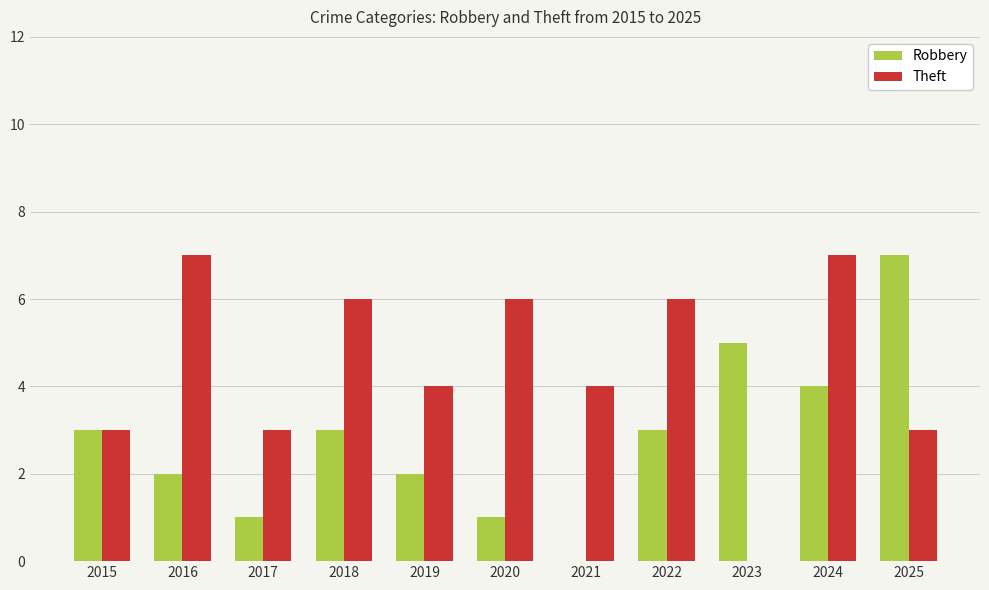

Between 2015 and 2017, which series saw the biggest shift?

Robbery